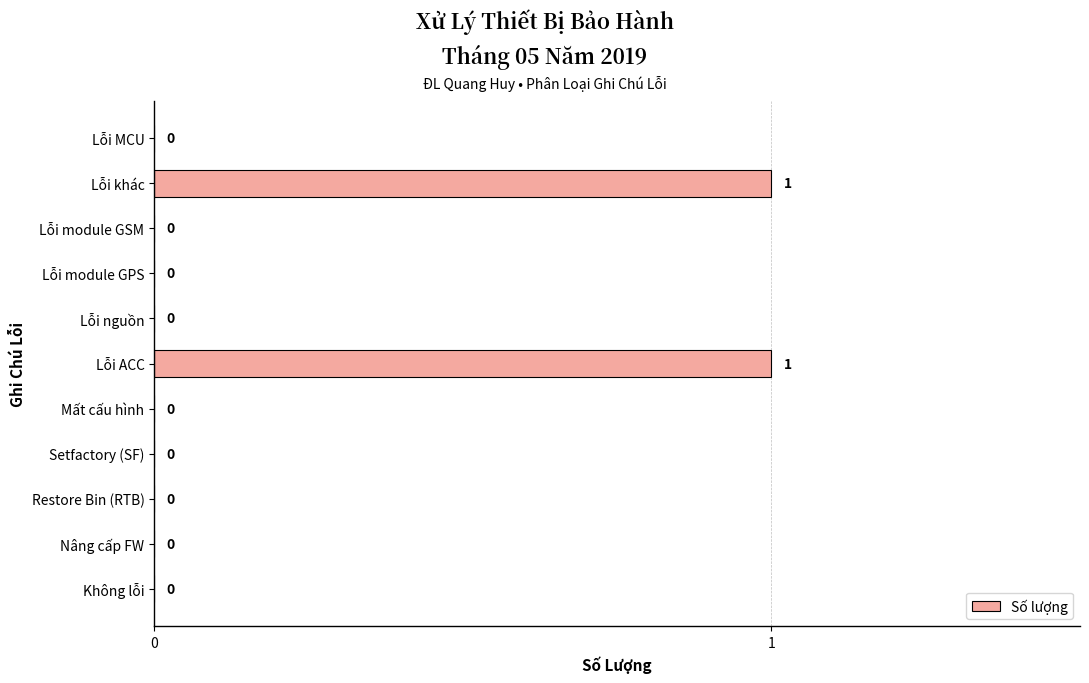

Between Lỗi module GPS and Lỗi ACC, which is larger?

Lỗi ACC